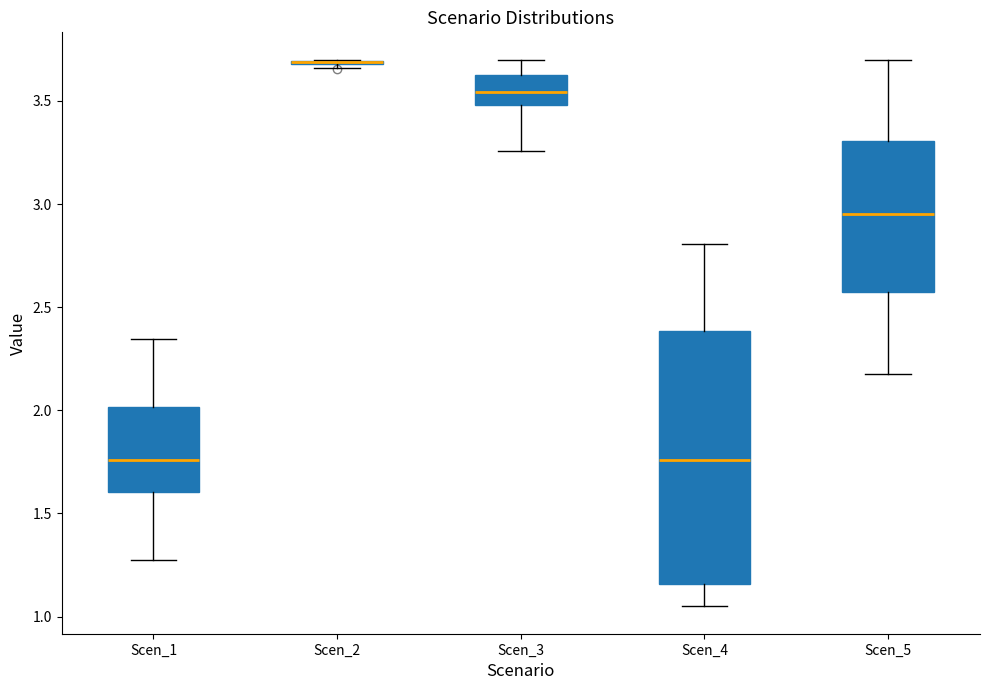

Reading left to right, transcribe this box plot: for each box, give where its median line is, the range the box spans, and where its two whiskers end, as read against the y-axis. The values are not printed on the chart, so give them approximately, as read against the axis.

Scen_1: median 1.75, box 1.60 to 2.00, whiskers 1.25 to 2.35
Scen_2: box collapsed to a line at 3.70, whiskers 3.65 to 3.70
Scen_3: median 3.55, box 3.50 to 3.65, whiskers 3.25 to 3.70
Scen_4: median 1.75, box 1.15 to 2.40, whiskers 1.05 to 2.80
Scen_5: median 2.95, box 2.60 to 3.30, whiskers 2.20 to 3.70